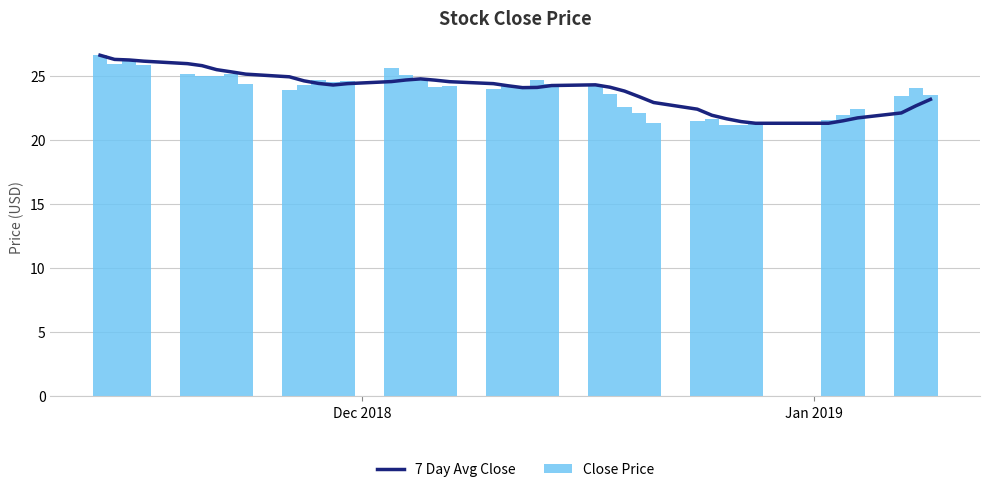

Reading left to right, what are all the values shown in this chart?

7 Day Avg Close: 26.6	26.3	26.2	26.1	25.9	25.8	25.5	25.3	25.1	24.9	24.6	24.4	24.3	24.4	24.5	24.7	24.7	24.6	24.5	24.4	24.2	24.1	24.1	24.2	24.3	24.1	23.8	23.4	22.9	22.4	21.9	21.6	21.4	21.3	21.3	21.5	21.7	22.1	22.6	23.1
Close Price: 26.6	25.9	26.1	25.8	25.1	25.0	25.0	25.1	24.3	23.9	24.3	24.7	24.5	24.6	25.6	25.0	24.6	24.1	24.2	24.0	24.2	24.0	24.7	24.3	24.3	23.6	22.5	22.1	21.3	21.4	21.6	21.2	21.1	21.2	21.5	22.0	22.4	23.4	24.0	23.5